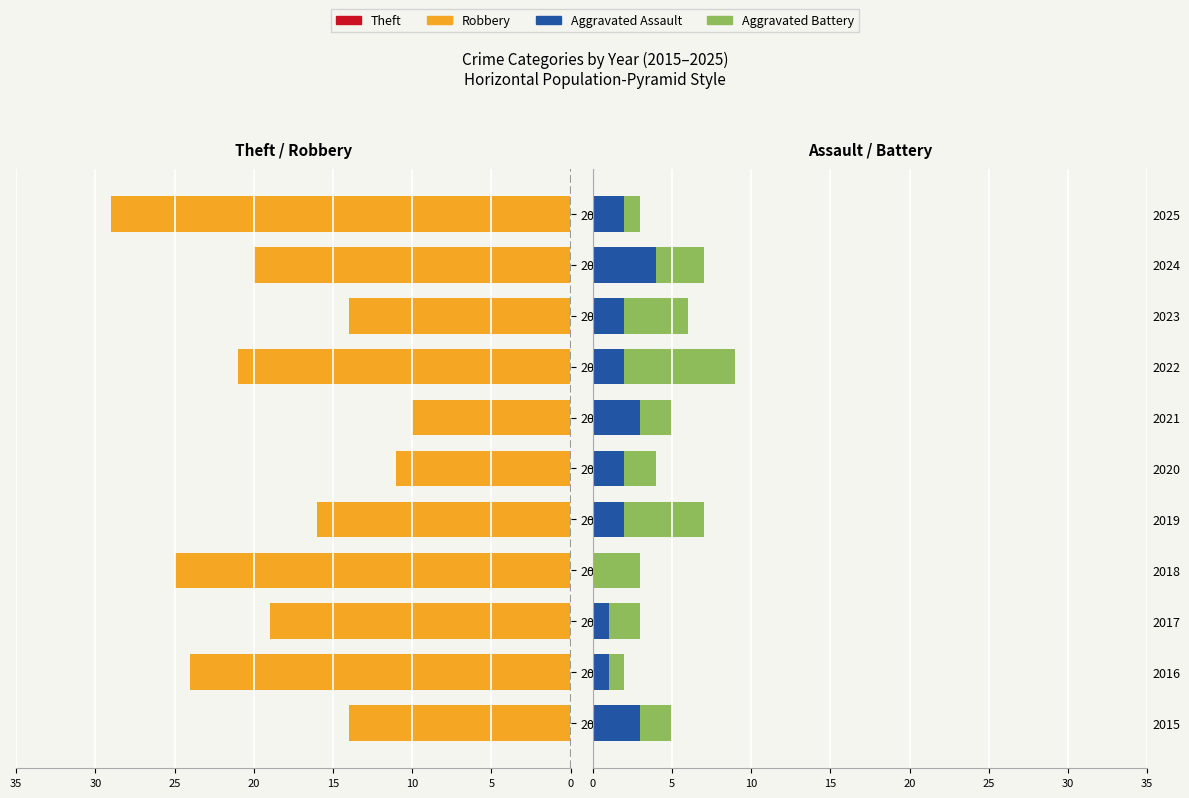

What are all the series names shown in the legend?

Theft, Robbery, Aggravated Assault, Aggravated Battery